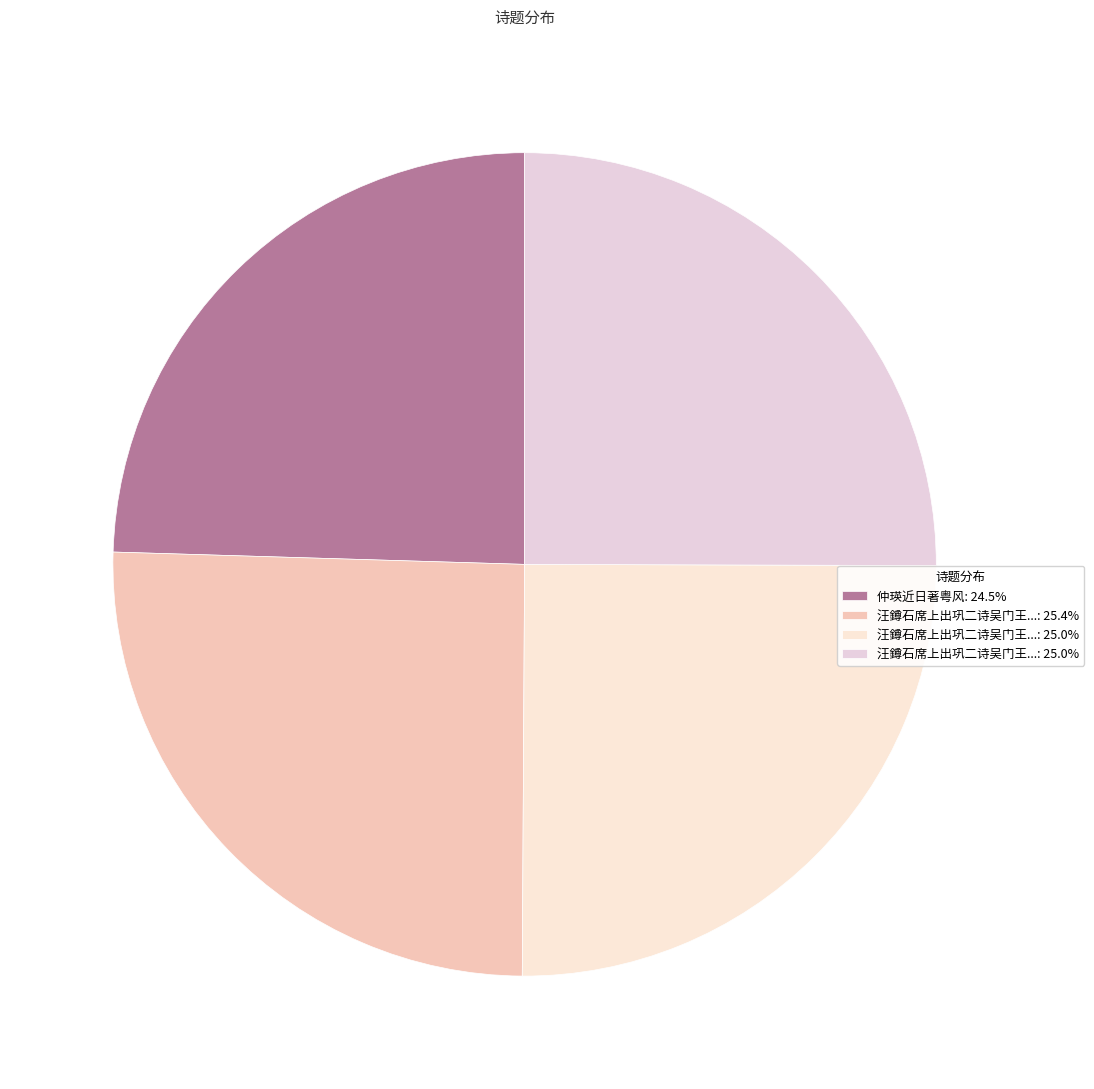

How many segments does this pie chart have?

4